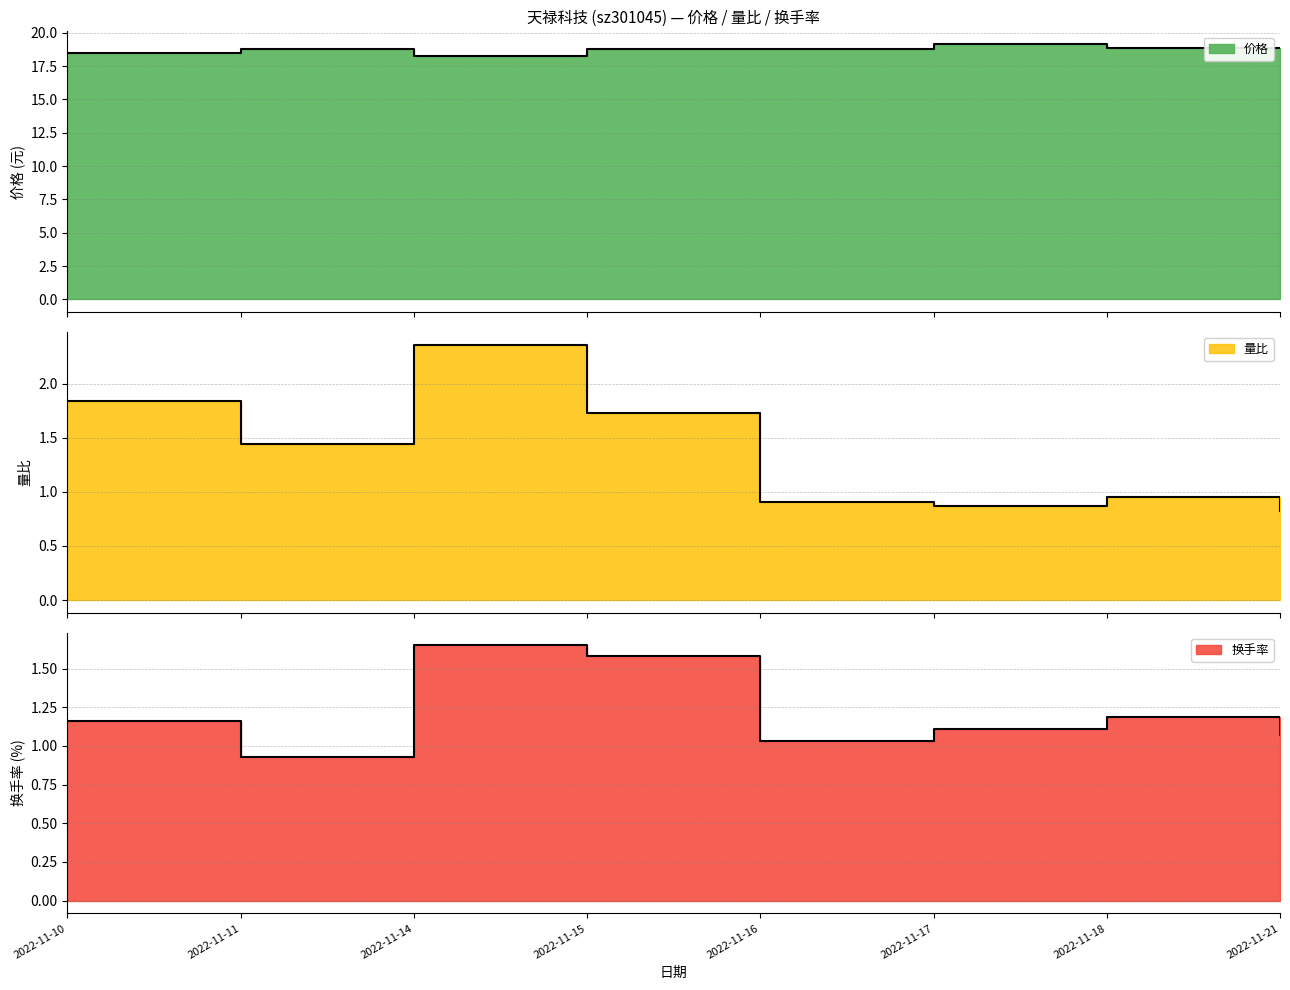

Reading left to right, list all the values displayed in this chart.

价格: 18.4	18.8	18.3	18.8	18.8	19.1	18.8	18.9
量比: 1.8	1.4	2.4	1.7	0.9	0.9	0.9	0.8
换手率: 1.2	0.9	1.6	1.6	1.0	1.1	1.2	1.1